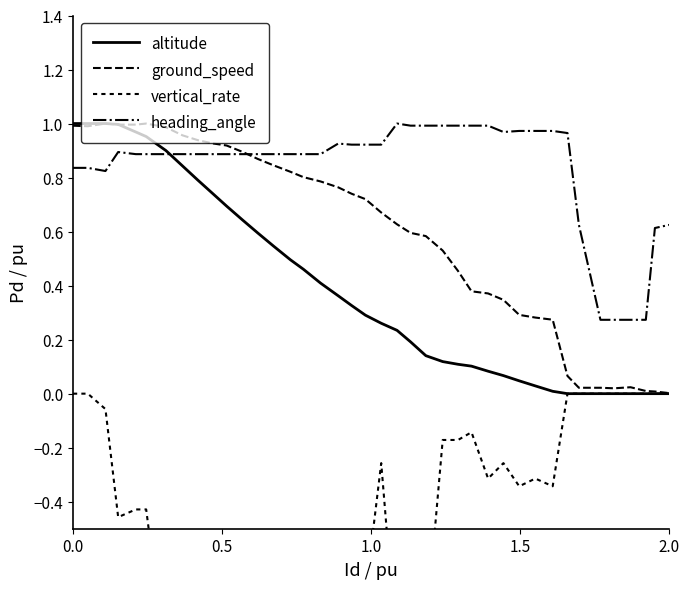

The vertical_rate series shows -0.4 at 2.0. True or false?

False